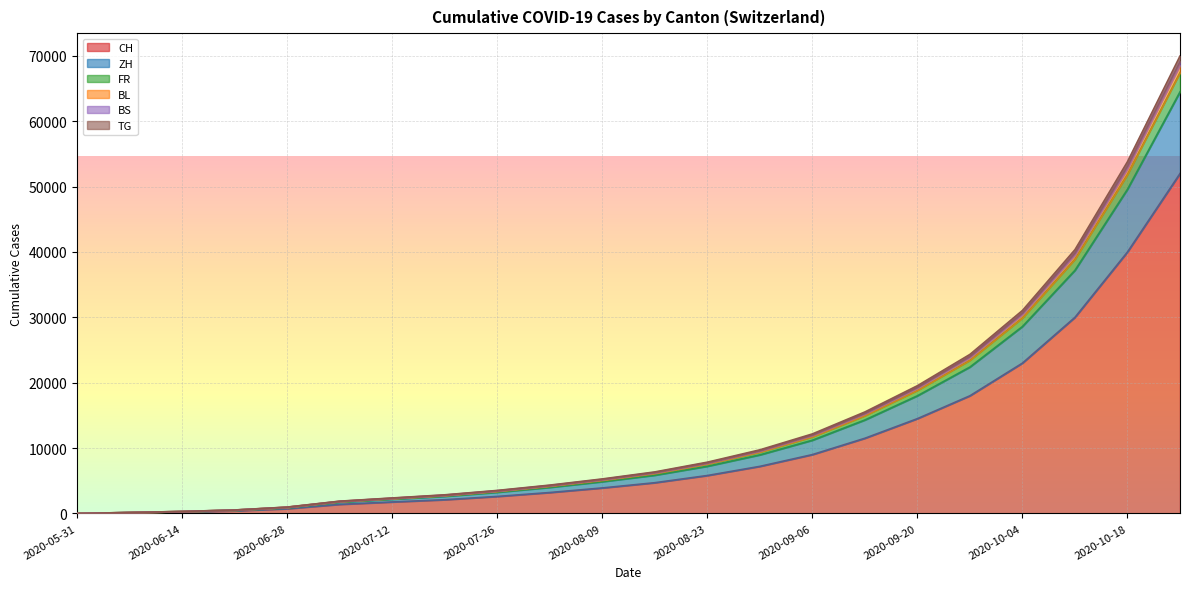

Is the value of BL at 2020-08-16 greater than the value of TG at 2020-10-18?

No